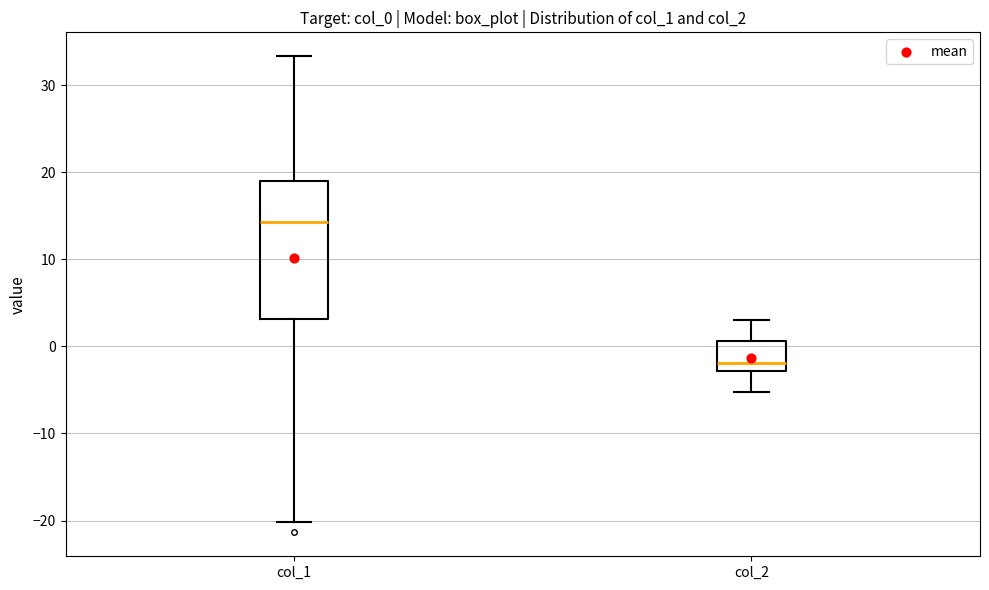

Reading left to right, transcribe this box plot: for each box, give where its median line is, the range the box spans, and where its two whiskers end, as read against the y-axis. The values are not printed on the chart, so give them approximately, as read against the axis.

col_1: median 14, box 3 to 19, whiskers -20 to 33
col_2: median -2, box -3 to 1, whiskers -5 to 3